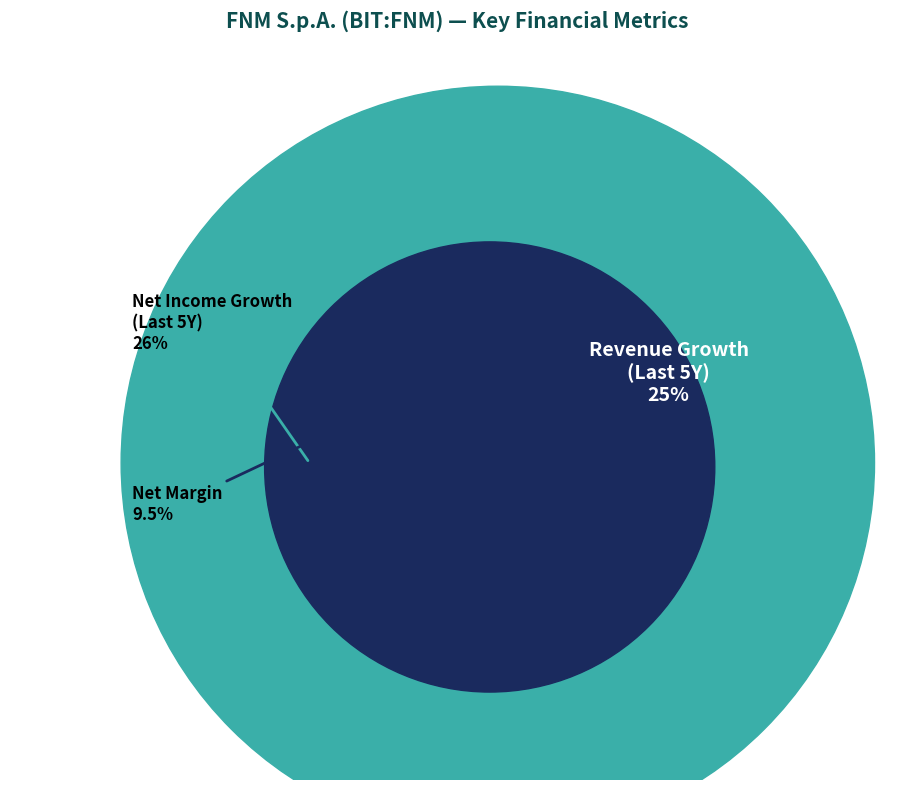

Do Historical Net Income Growth and FNM S.p.A. (BIT:FNM) together represent more than half of the pie?

Yes